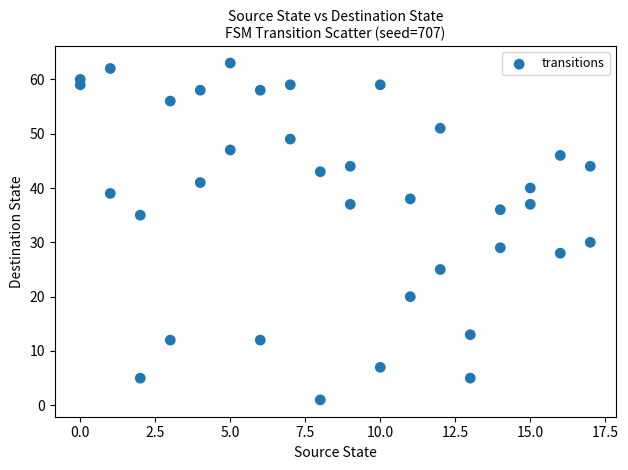

What is the range of Y values (max minus min)?

62